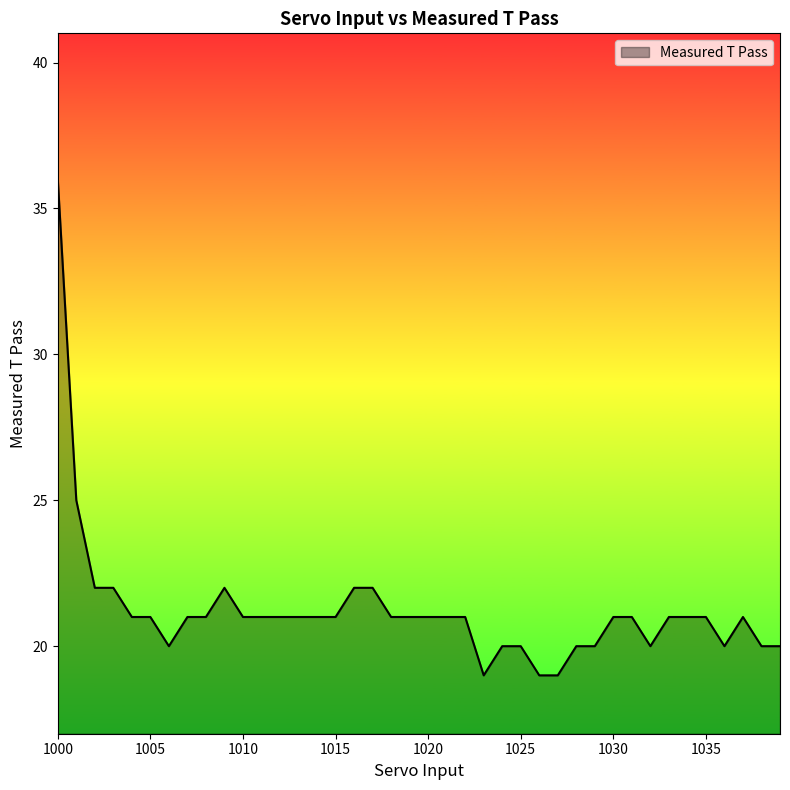

What is the difference between the maximum and minimum values?

17